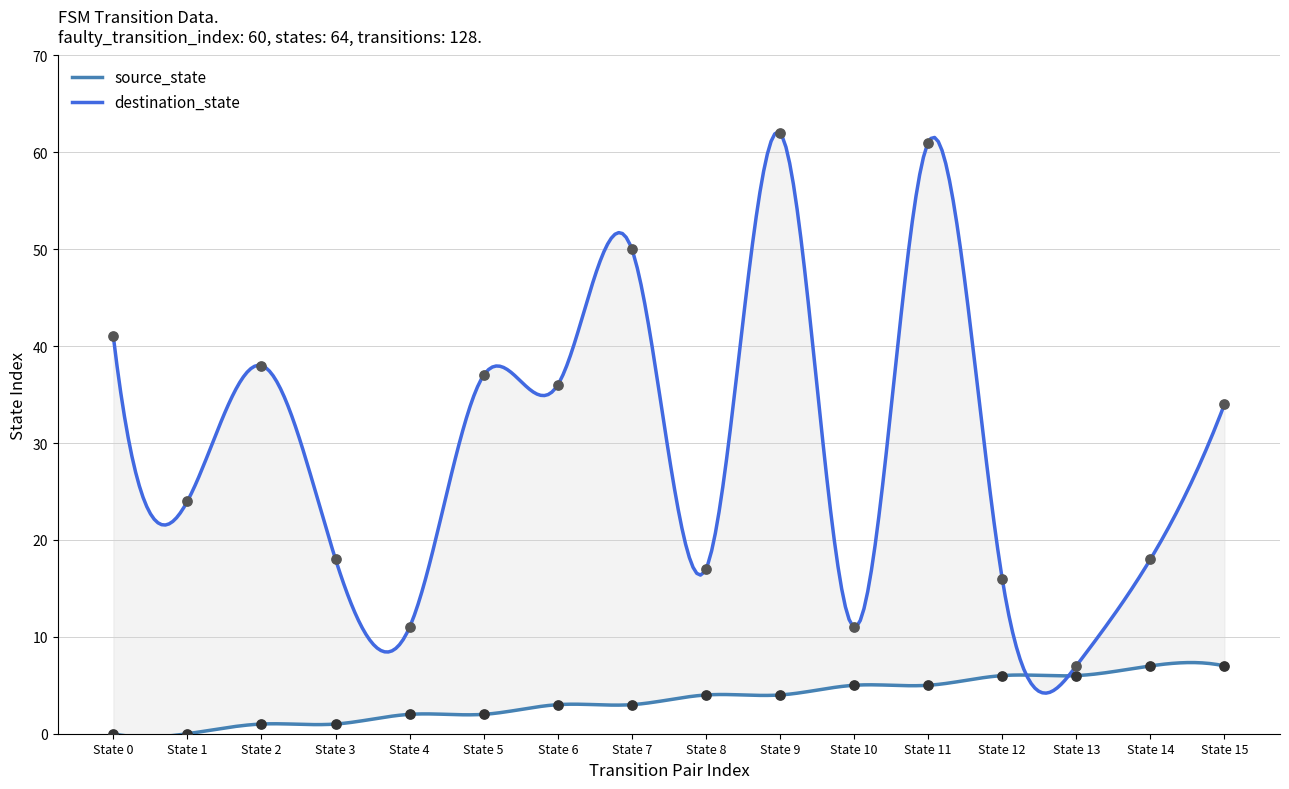

What is the total value across all series at State 9?

66